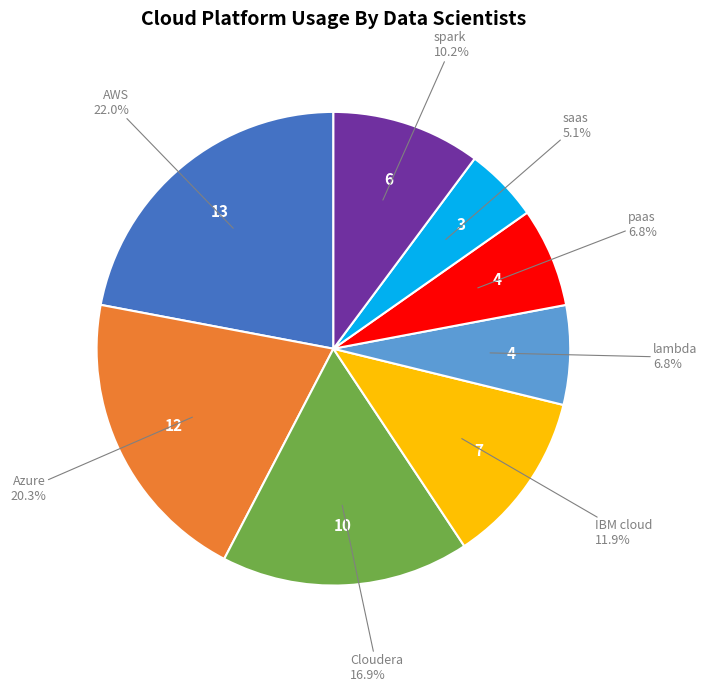

Does any single category account for the majority?

No